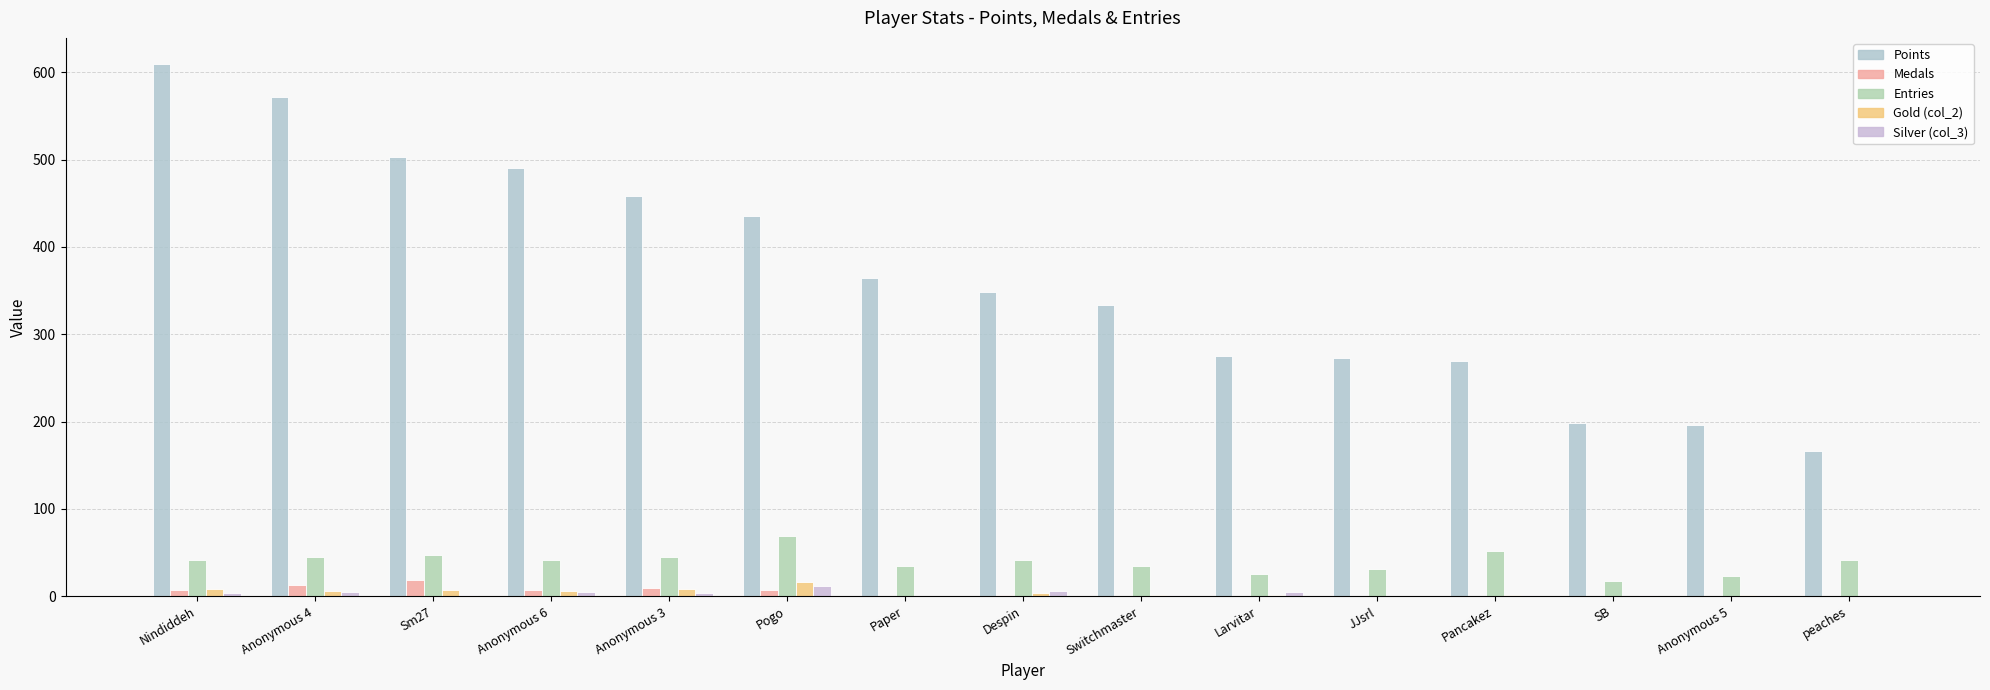

What is the difference between the maximum and minimum values in the Entries series?

52